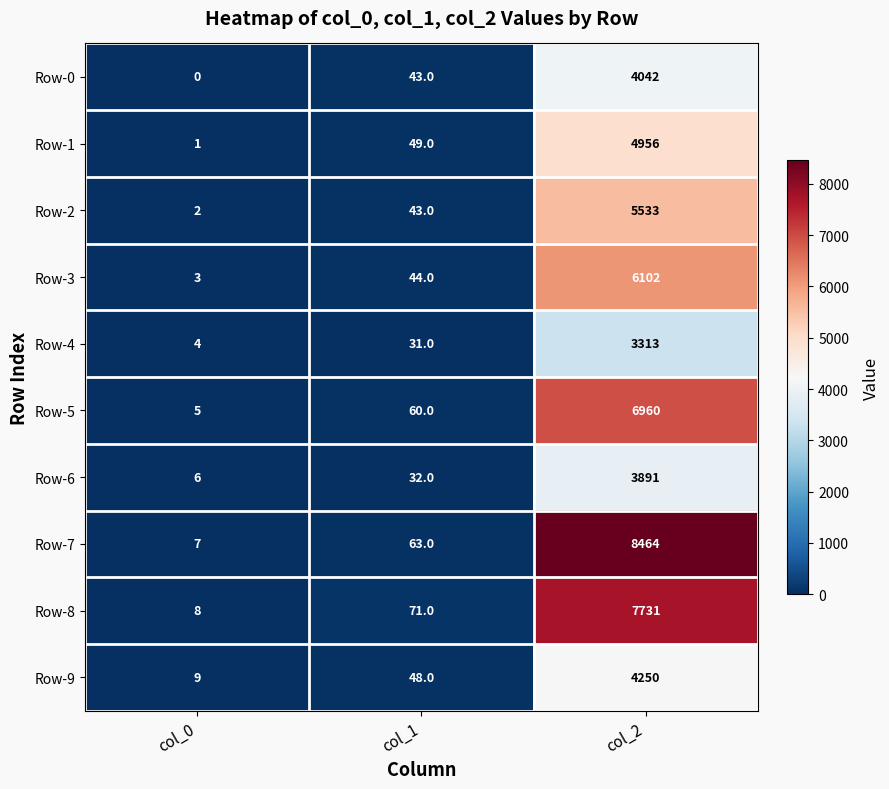

Where is Row-7 nearest to the value 4235?

col_1